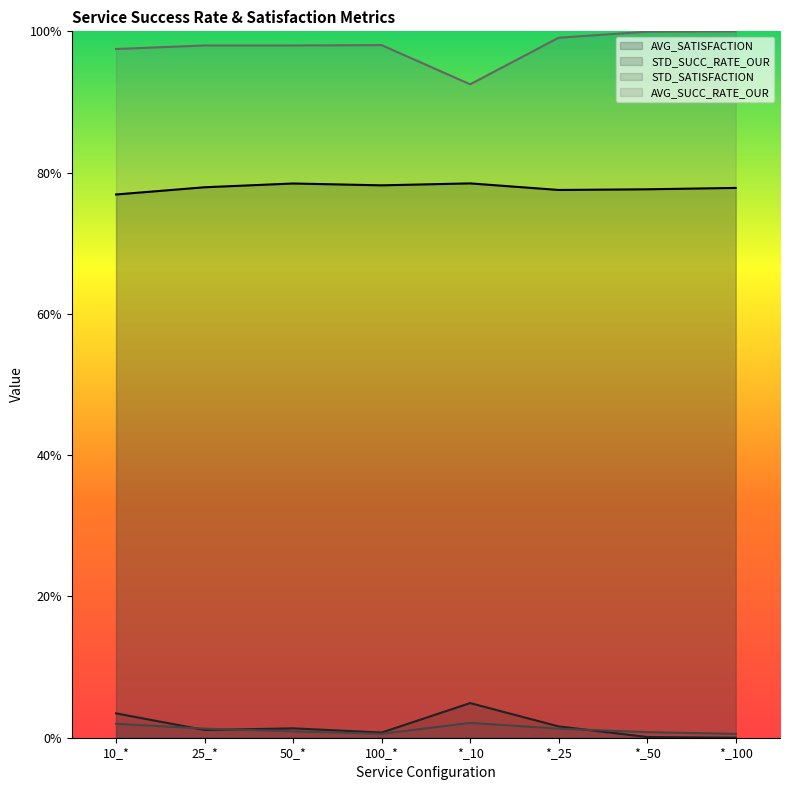

At which category does the chart reach its peak across all series?

*_100